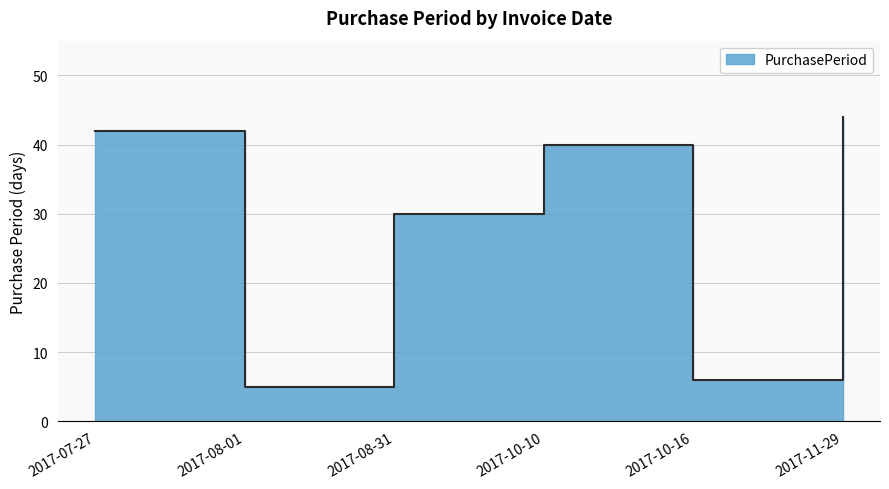

True or false: the data has more than 0 interior local peaks.

True